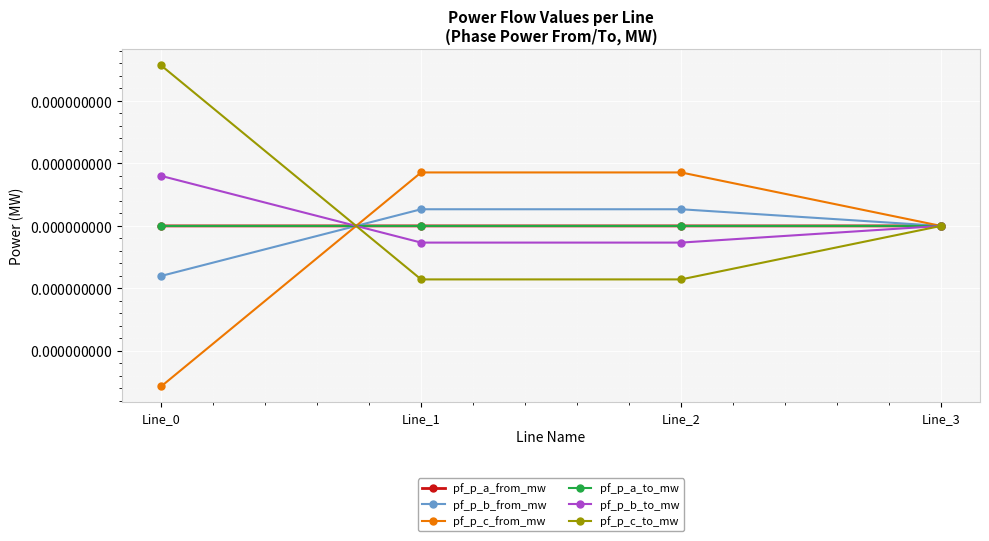

Is it true that pf_p_b_to_mw equals -0.0 at Line_1?

True